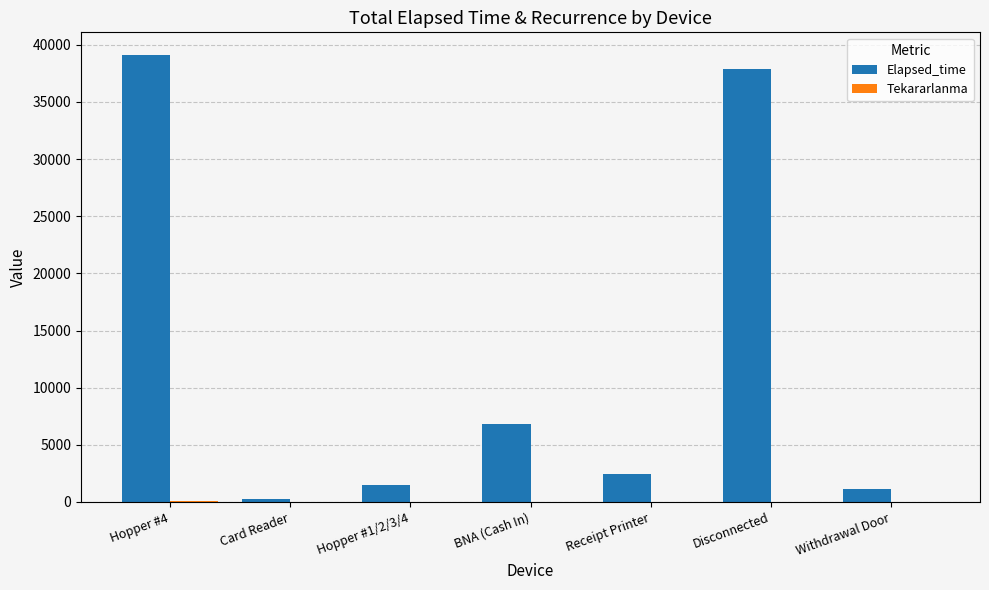

Where is Elapsed_time nearest to the value 19707?

BNA (Cash In)